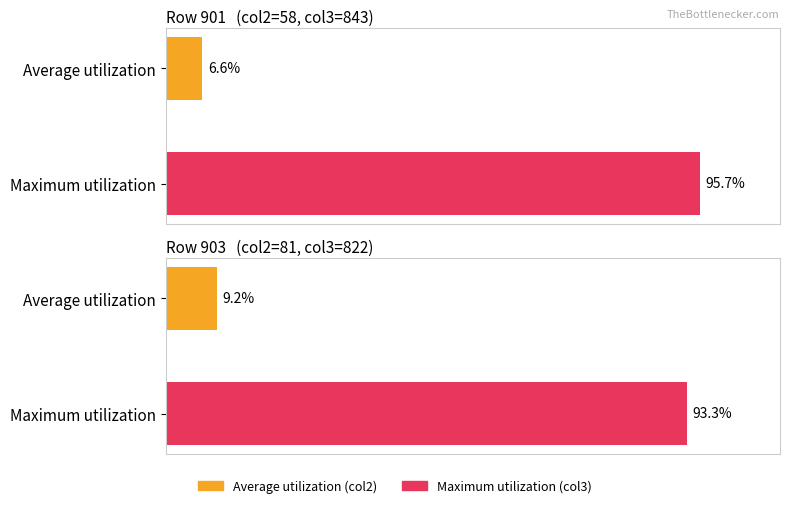

What is the difference between the values at Maximum utilization and Average utilization?

89.1